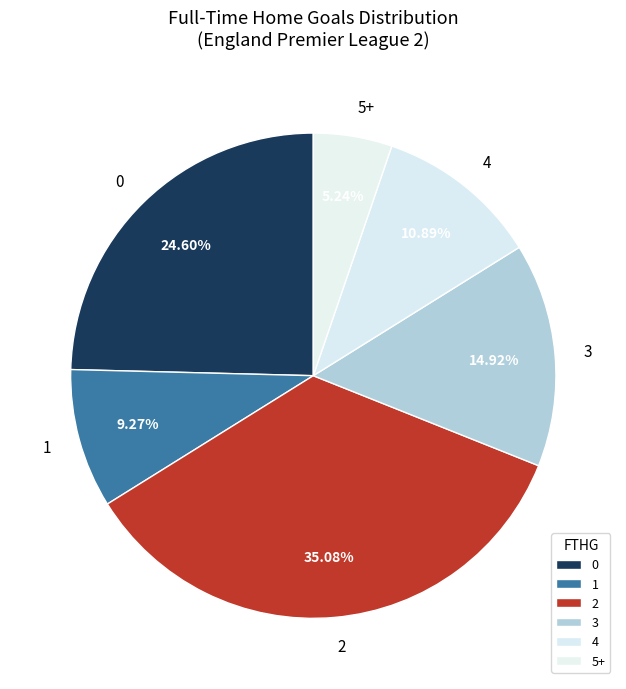

To the nearest percent, what is the combined percentage of 3 and 1?

24%